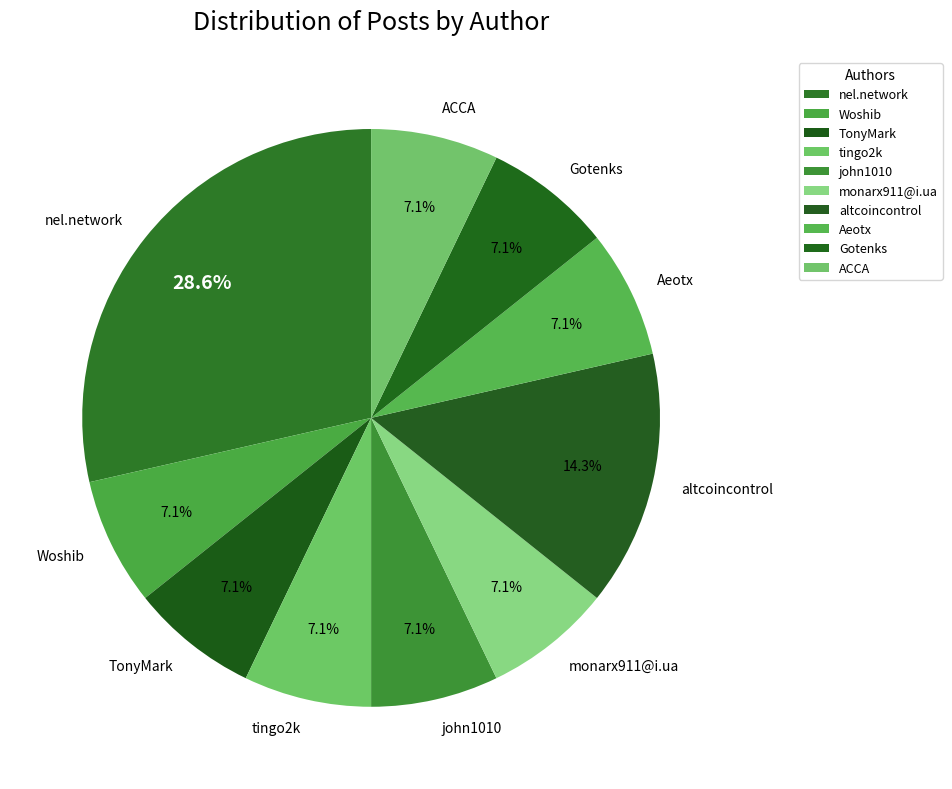

Do altcoincontrol and Gotenks together represent more than half of the pie?

No